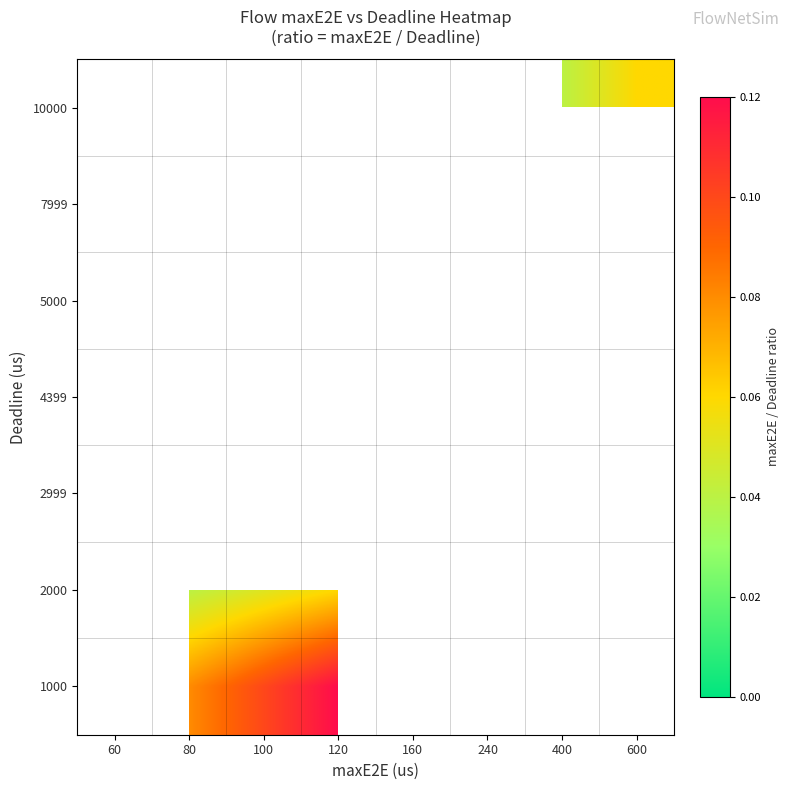

Which has a higher value, 100 or 160?

160